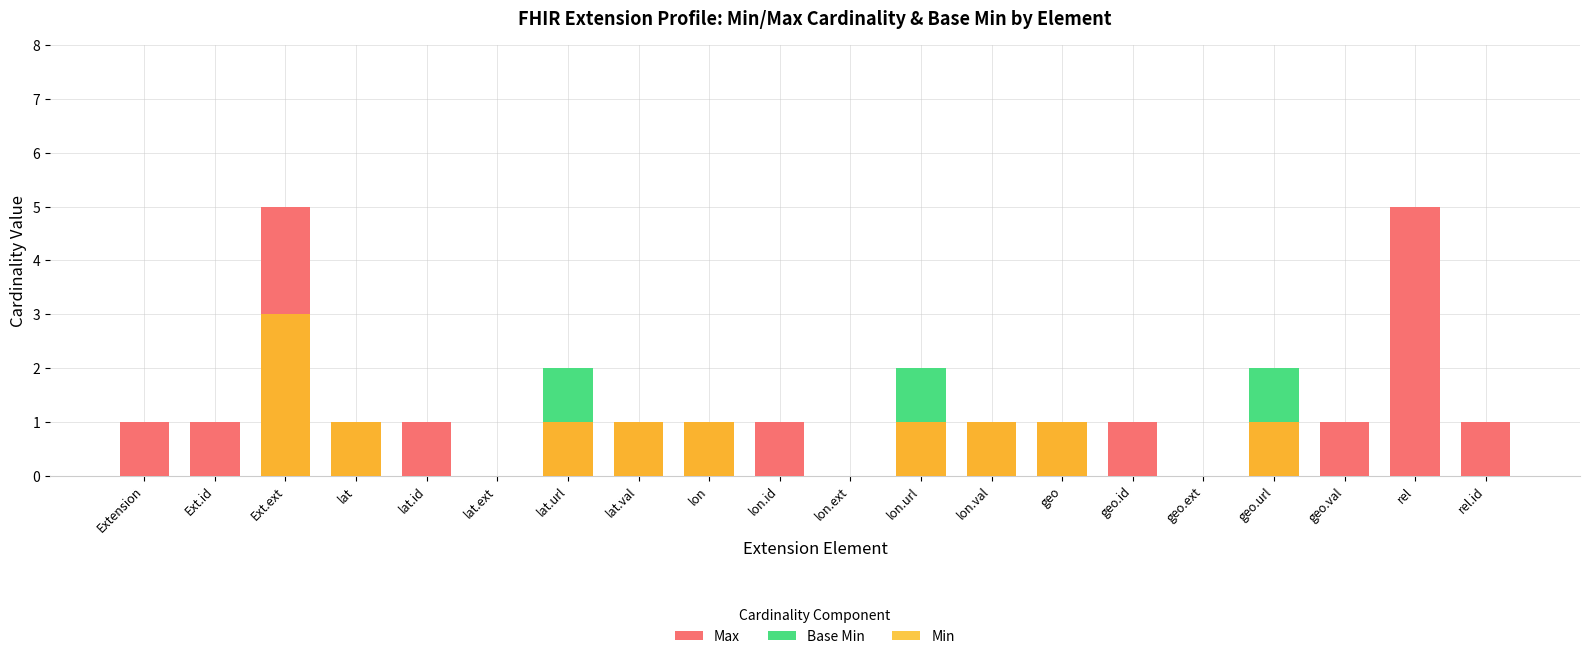

At which label does Base Min reach its minimum?

Extension